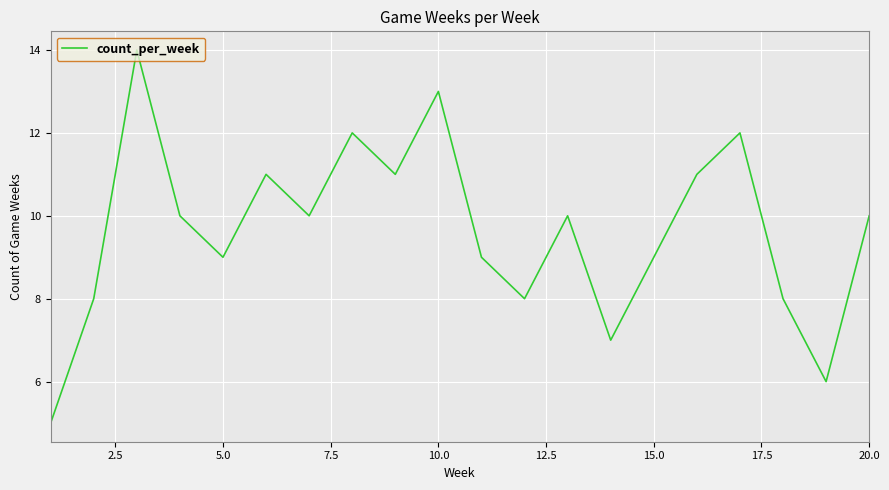

What is the minimum value shown in the chart?

5